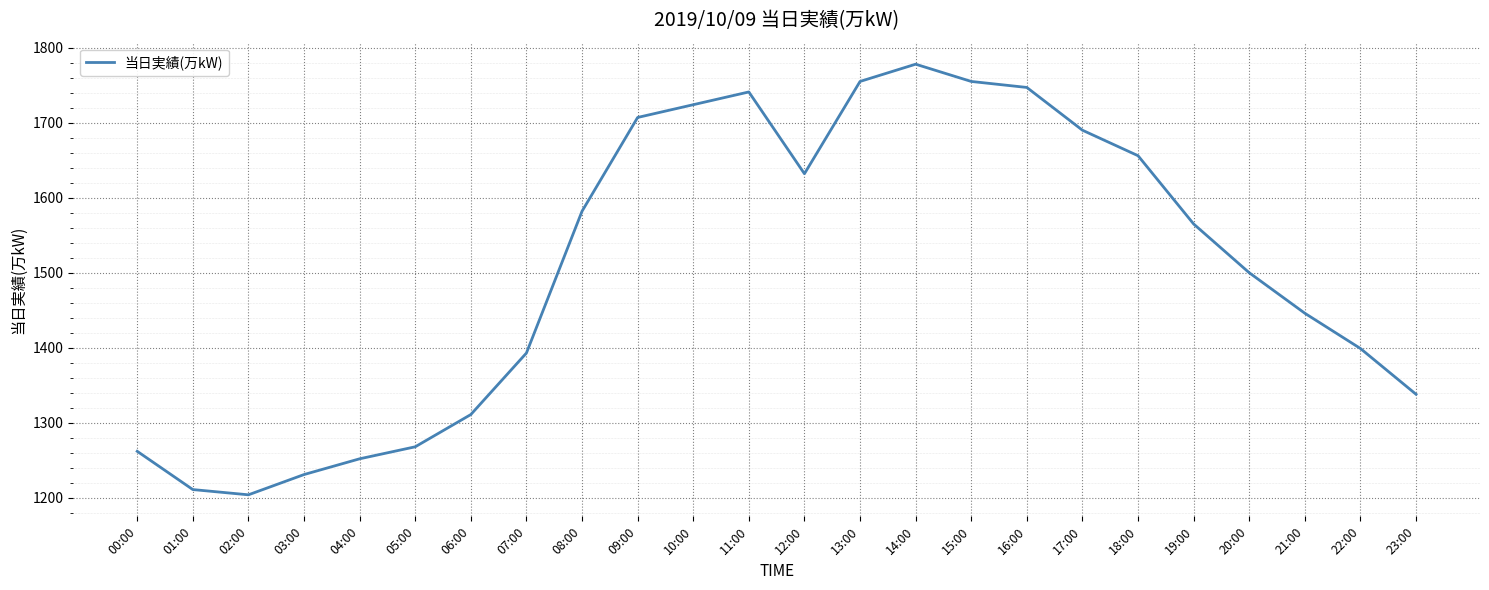

The value at 07:00 is 1393. True or false?

True